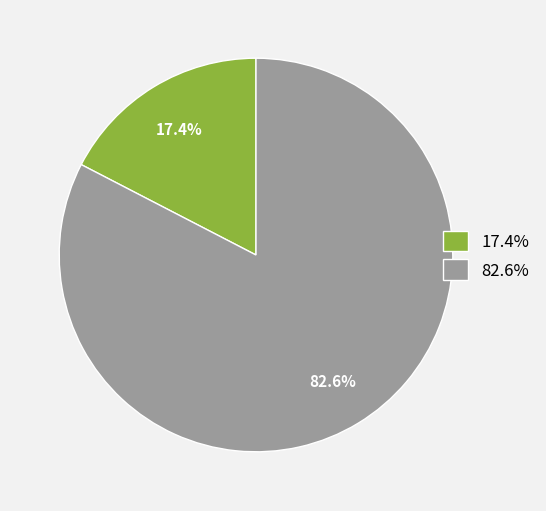

Rank the categories by value from highest to lowest.

82.6%, 17.4%